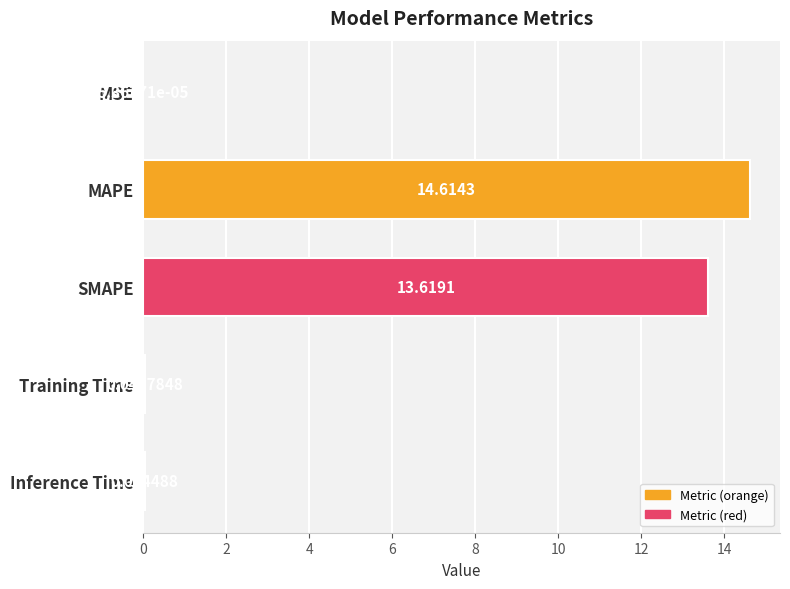

Approximately how many times larger is the value at SMAPE compared to MAPE?

0.9